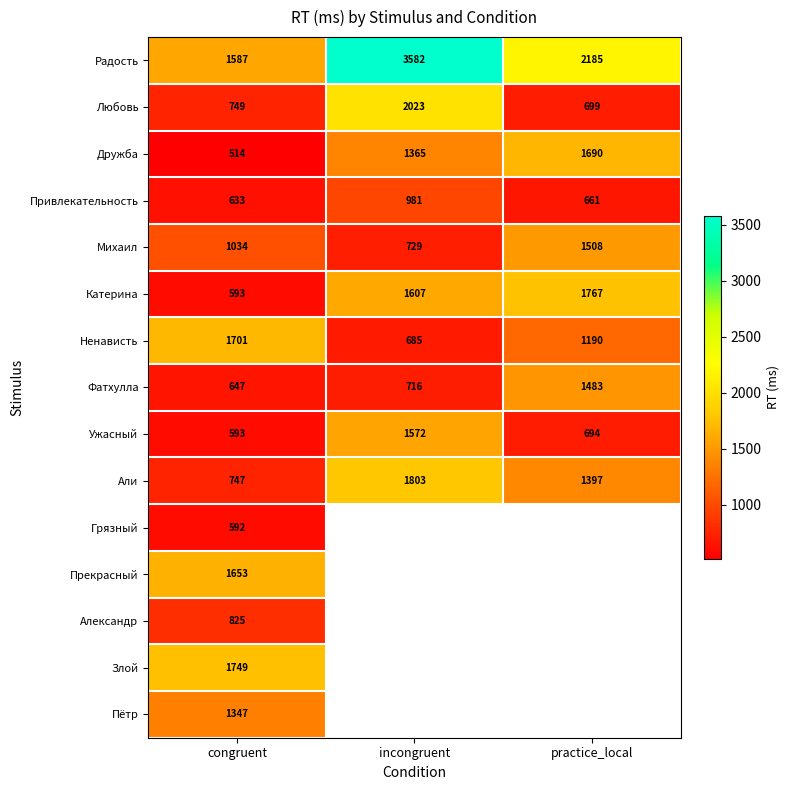

What is the total value across all series at congruent?

14964